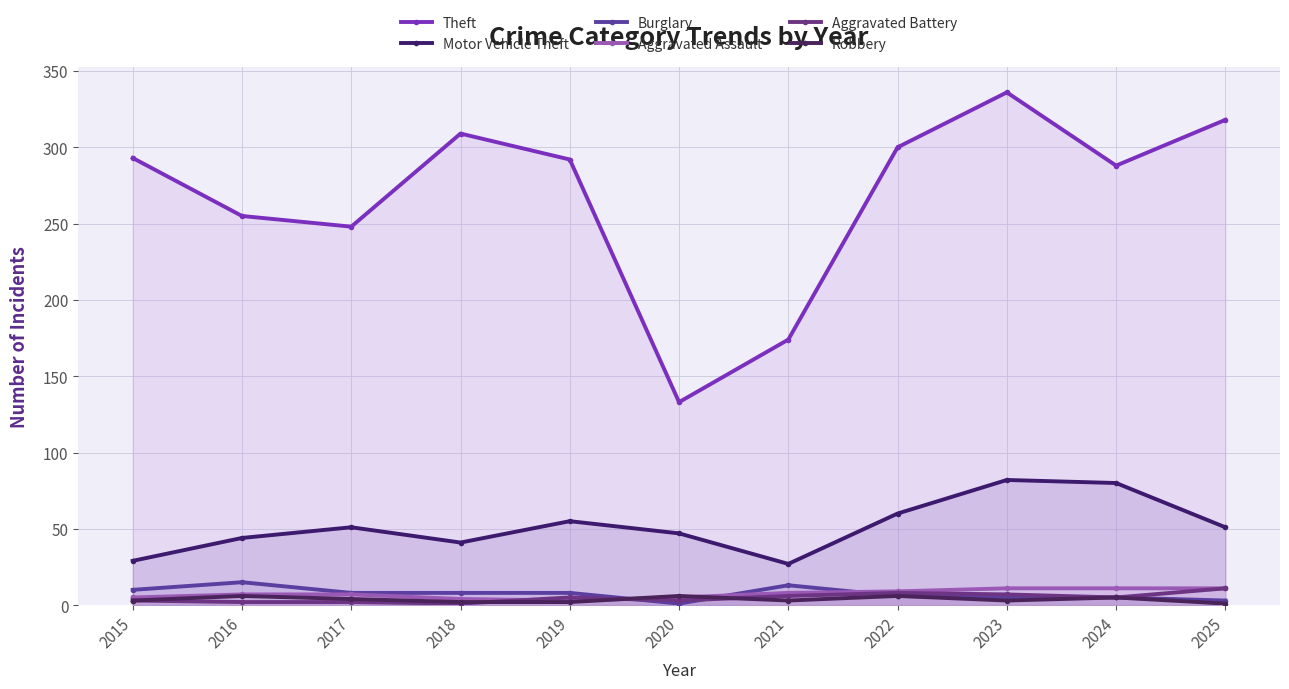

What is the difference between the maximum and minimum values in the Burglary series?

14